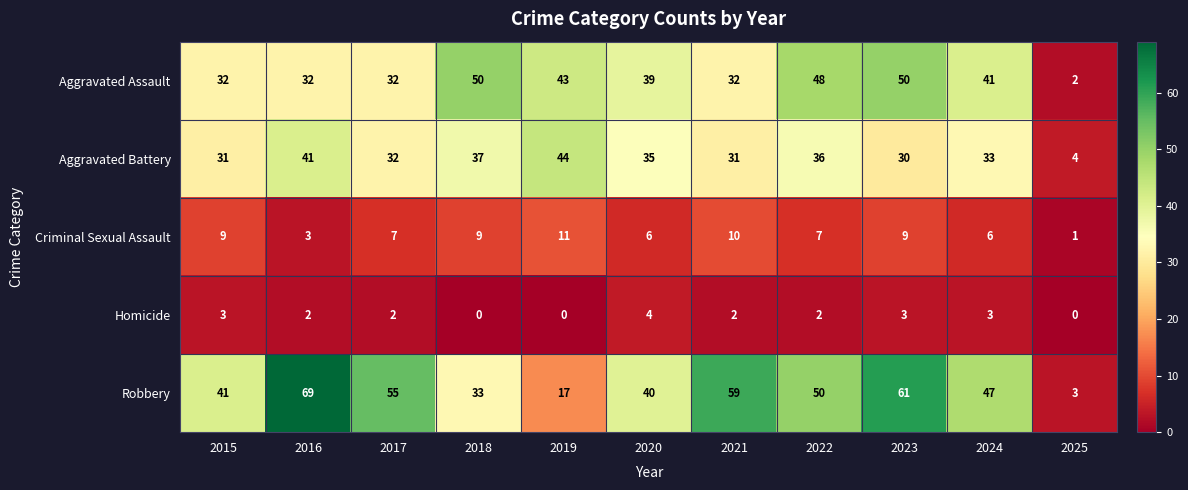

At which category is the sum across all series the highest?

2023